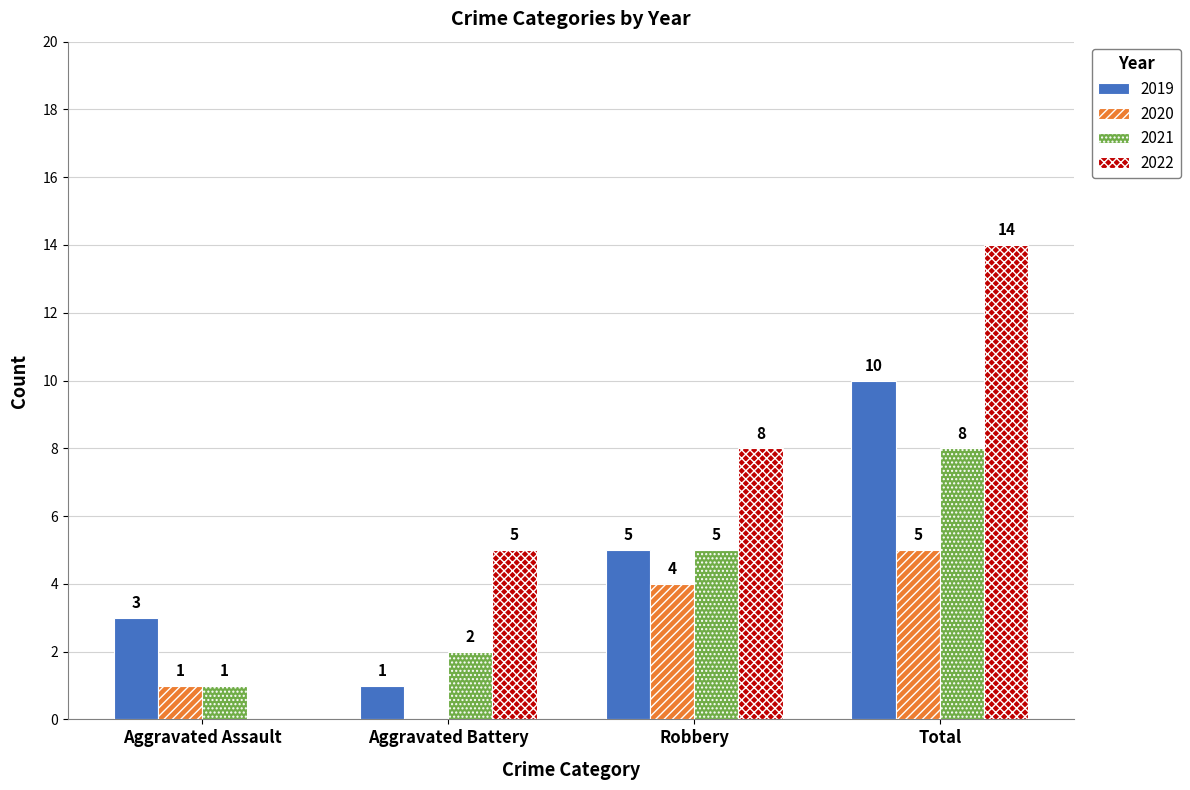

Which series has the largest total across all categories?

2022